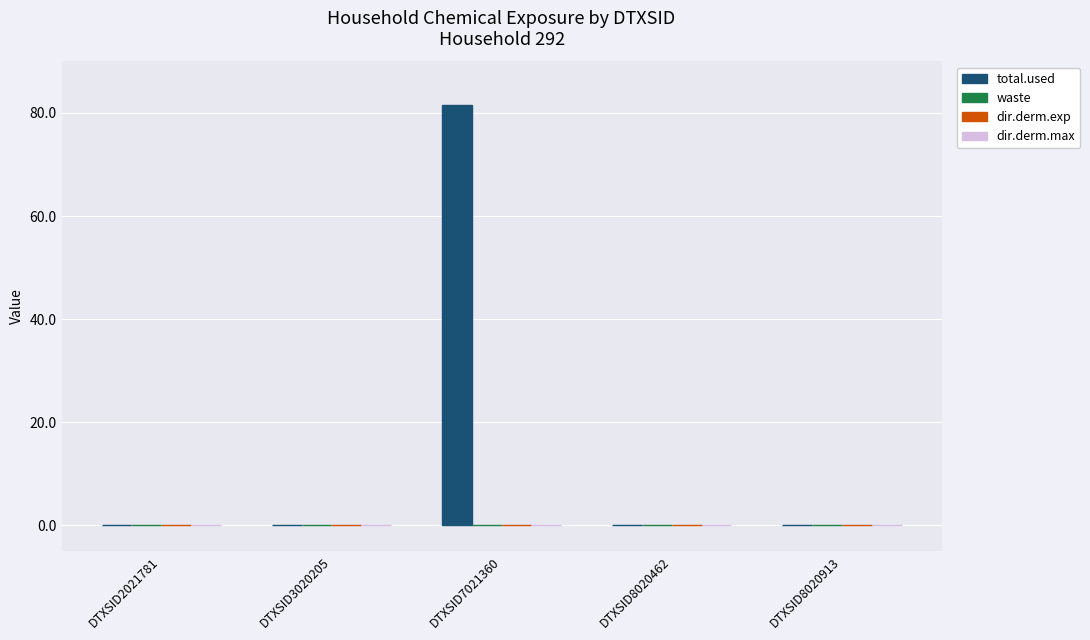

What is the sum of all values?

81.5